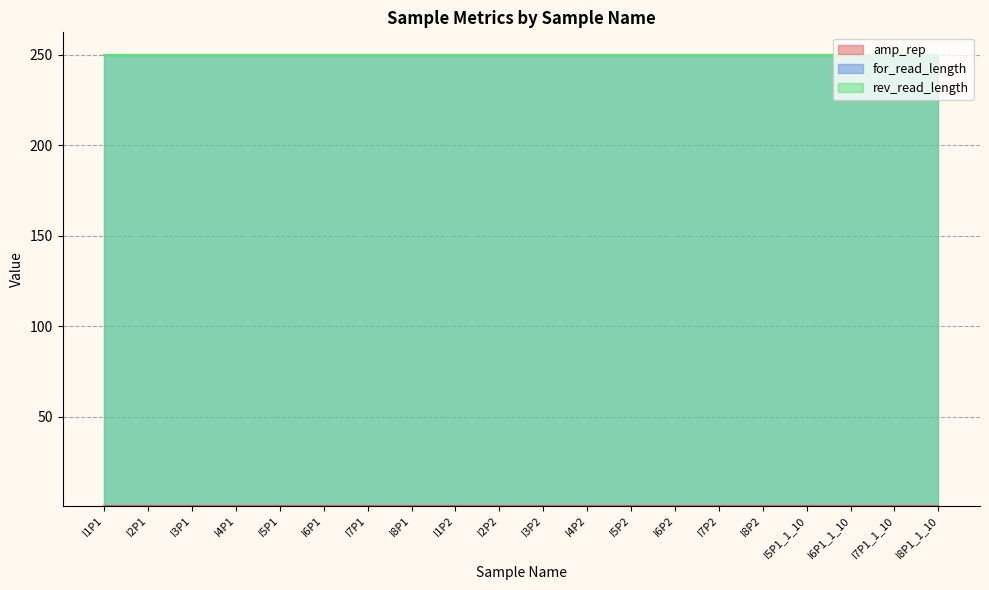

What is the lowest value of the rev_read_length series?

250